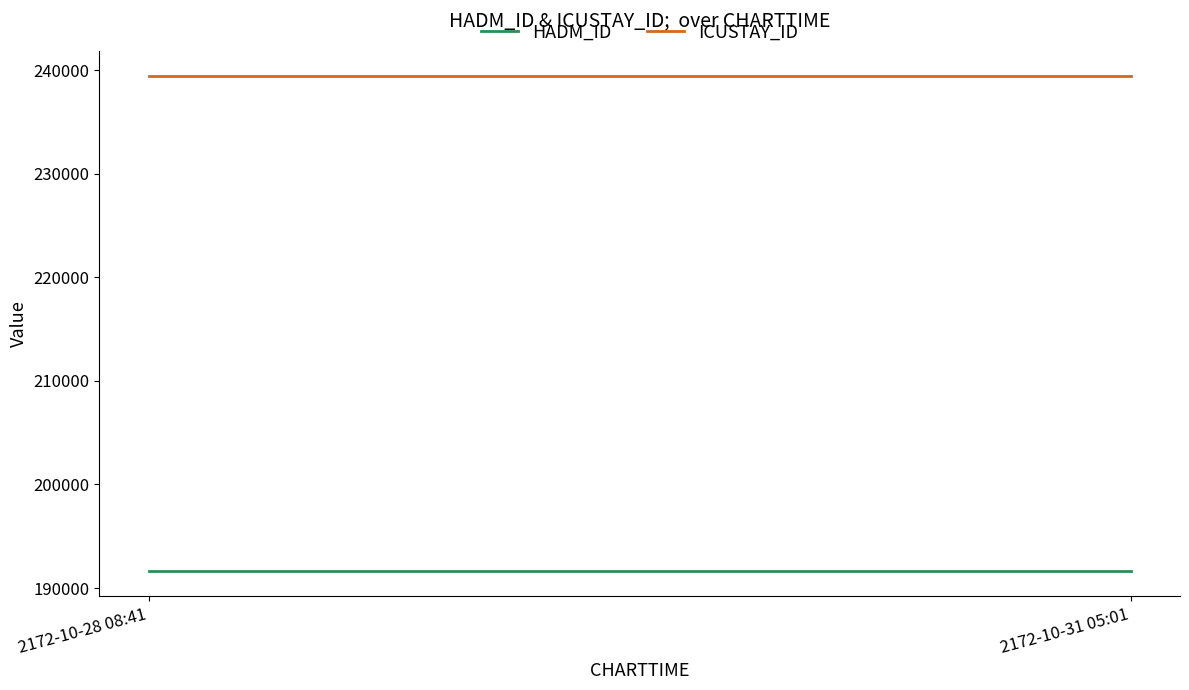

List the labels in order of ICUSTAY_ID value, smallest first.

2172-10-28 08:41, 2172-10-31 05:01